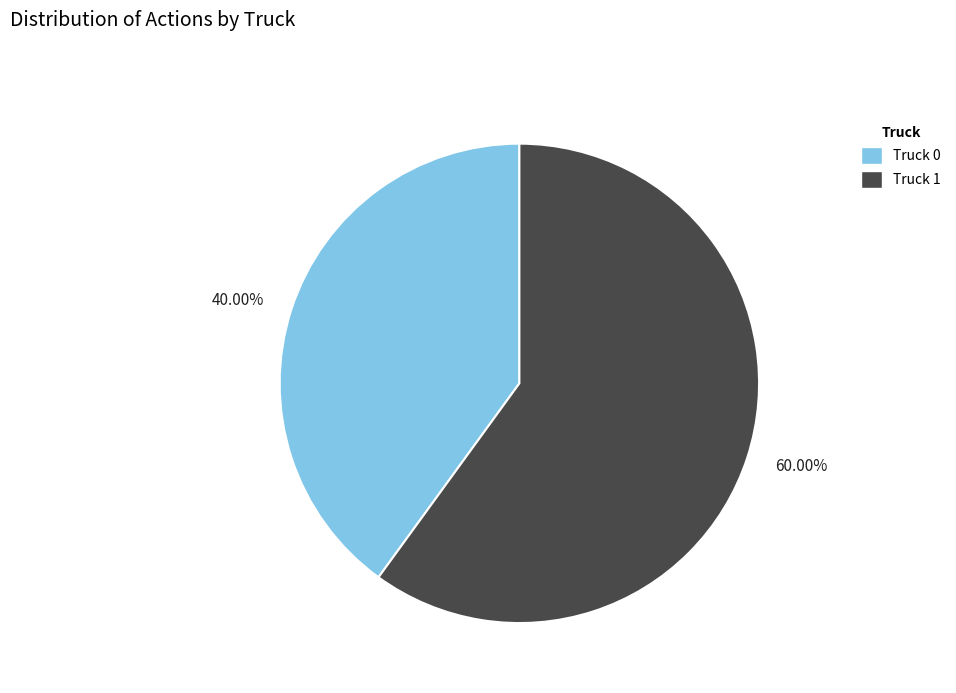

True or false: Truck 1 accounts for 54% of the total.

False